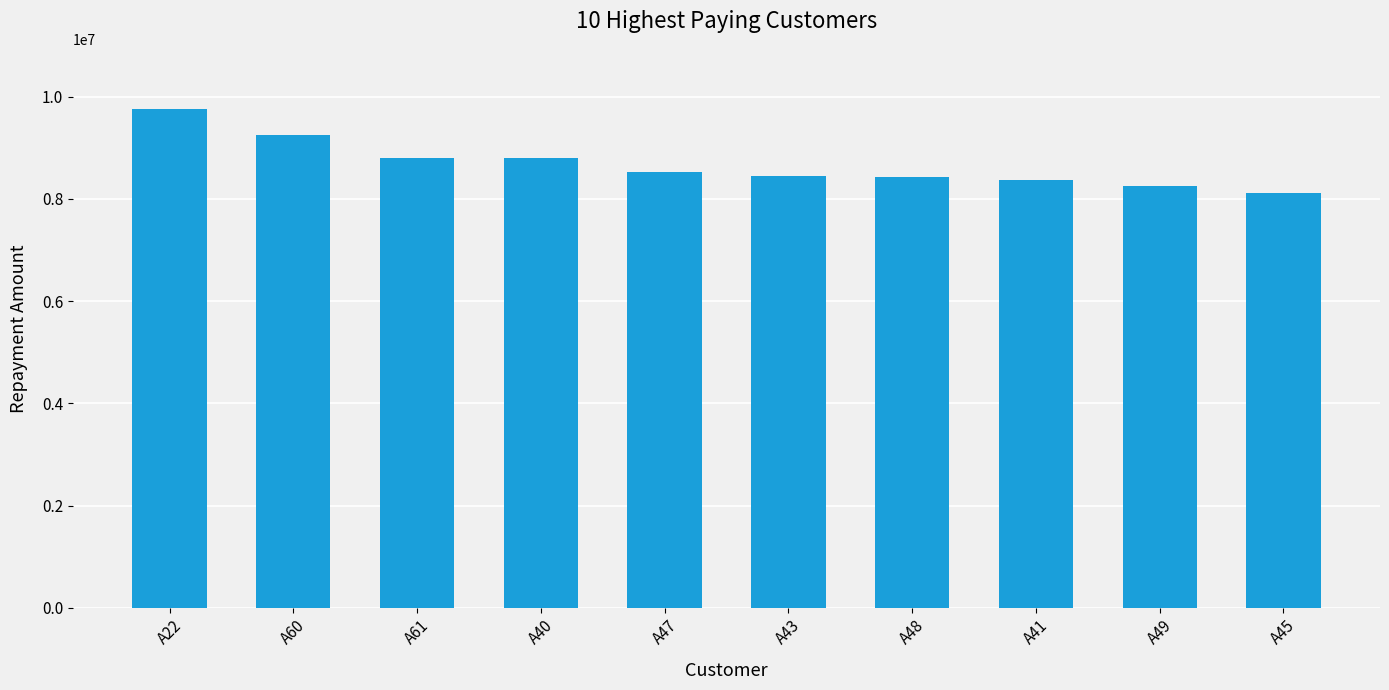

At which label does the data first exceed 8529825?

A22